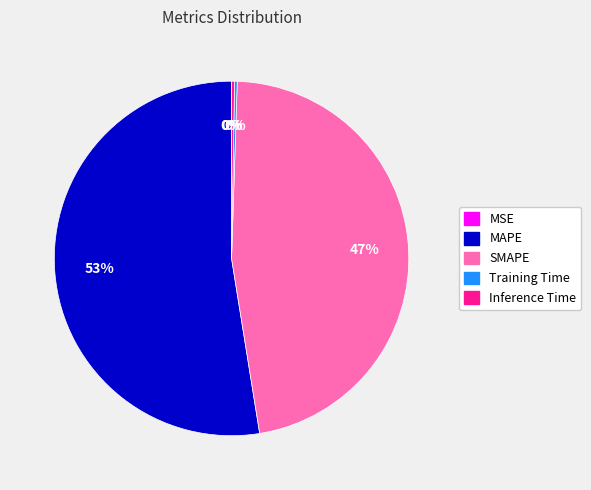

To the nearest percent, what percentage of the pie is MAPE?

53%